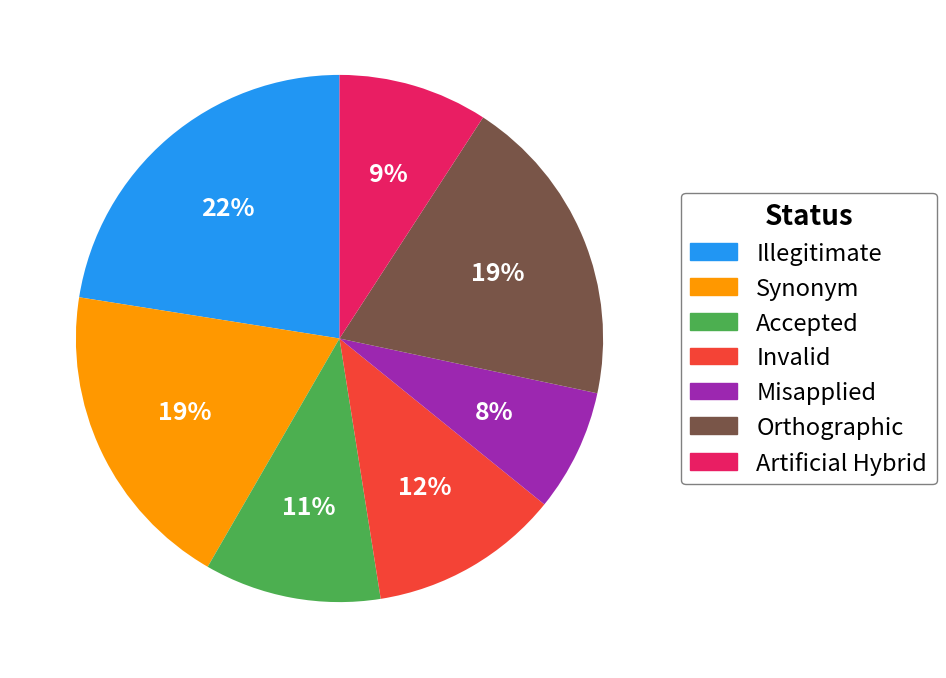

How many segments does this pie chart have?

7